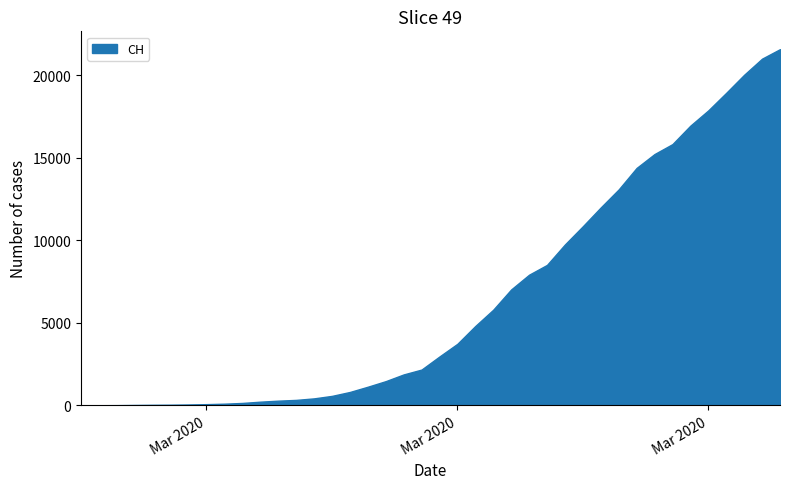

Count the number of data series in this chart.

1